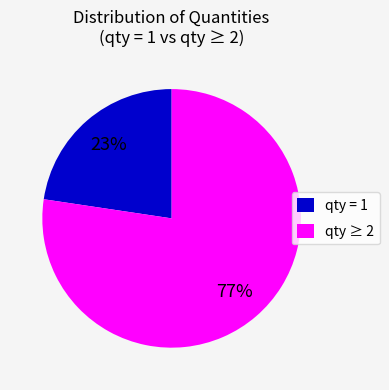

To the nearest percent, what portion does qty = 1 represent?

23%